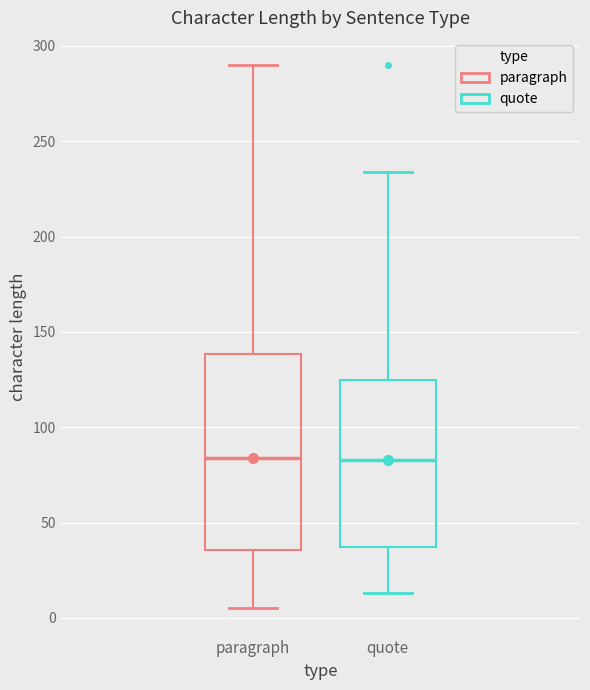

Where does the upper whisker of the box for paragraph end on the y-axis? The values are not printed on the chart, so give them approximately, as read against the axis.

290